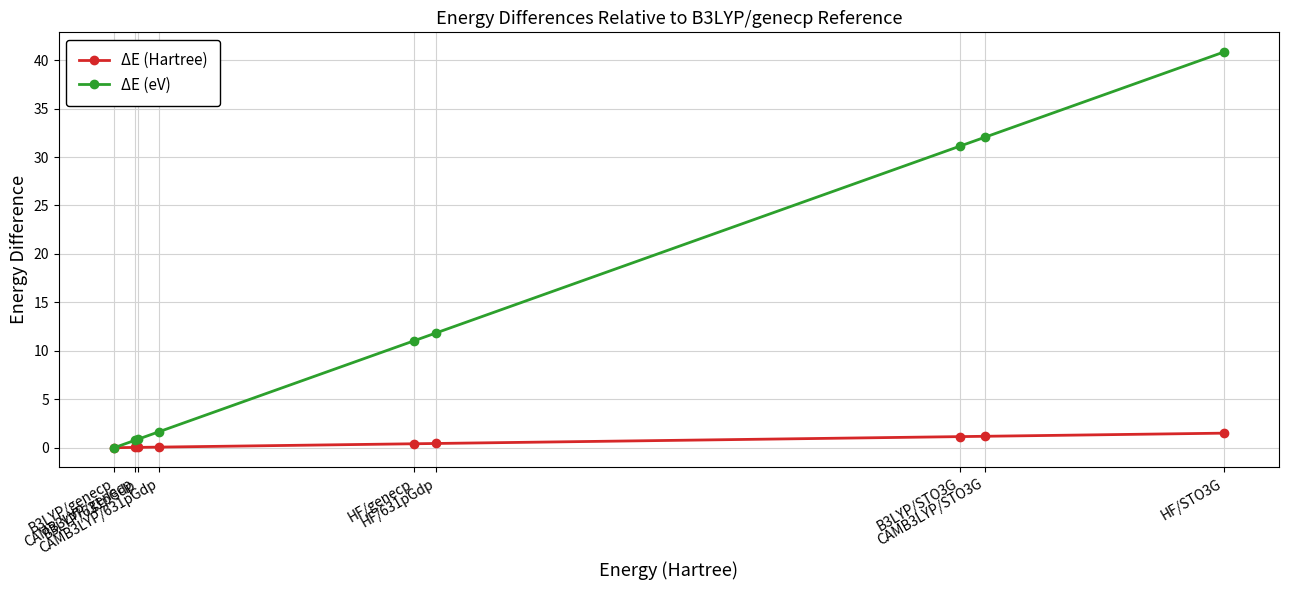

What is the label of the 9th point from the left?

HF/STO3G